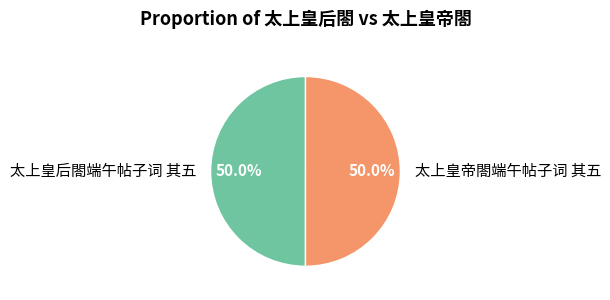

Count the number of slices in the pie.

2